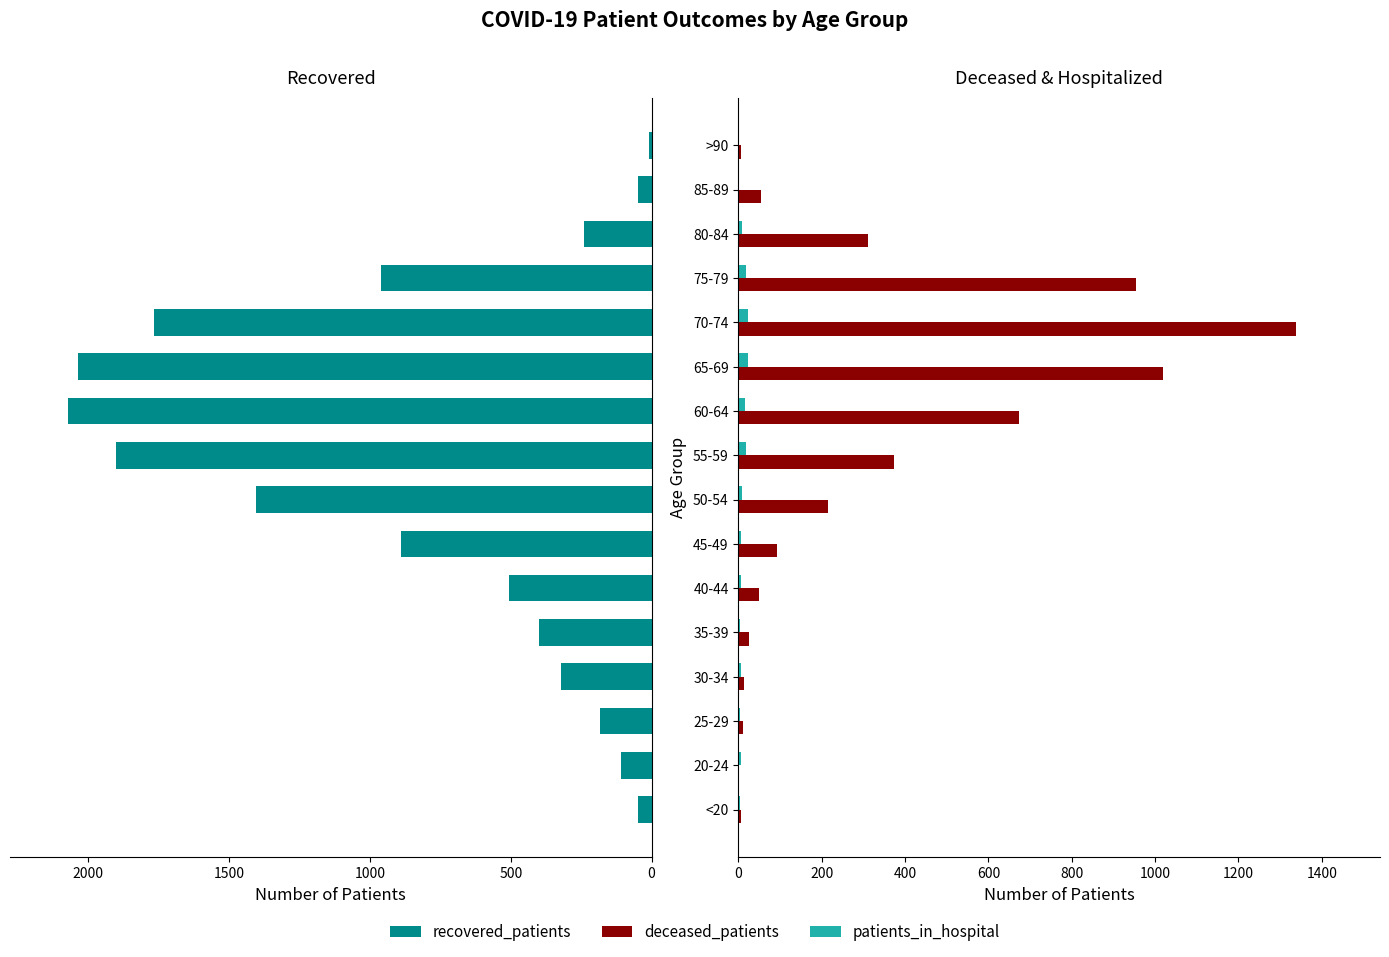

How many bars are there in each group?

3